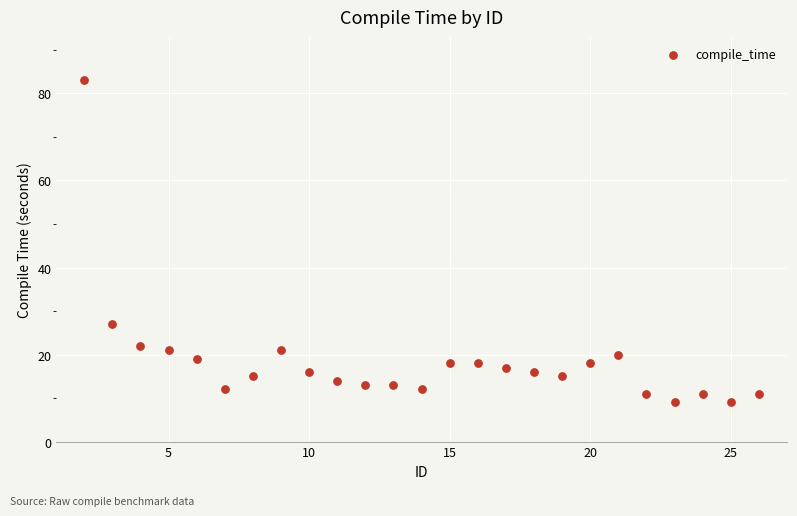

What Y value in the scatter plot is closest to 46?

27